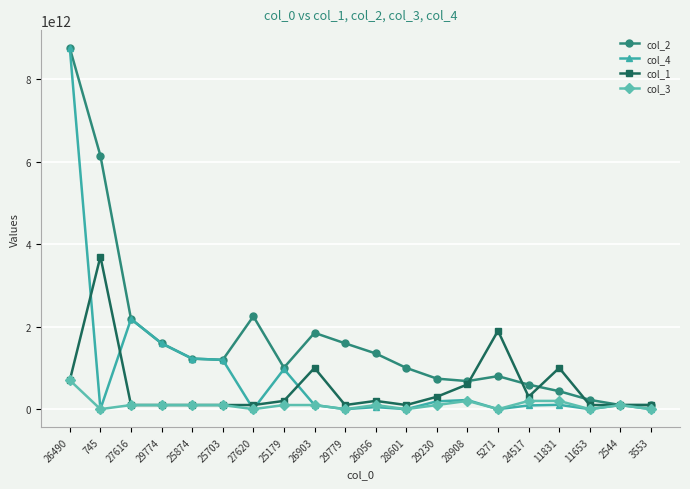

True or false: col_3 has more than 2 points higher than both neighbors.

True